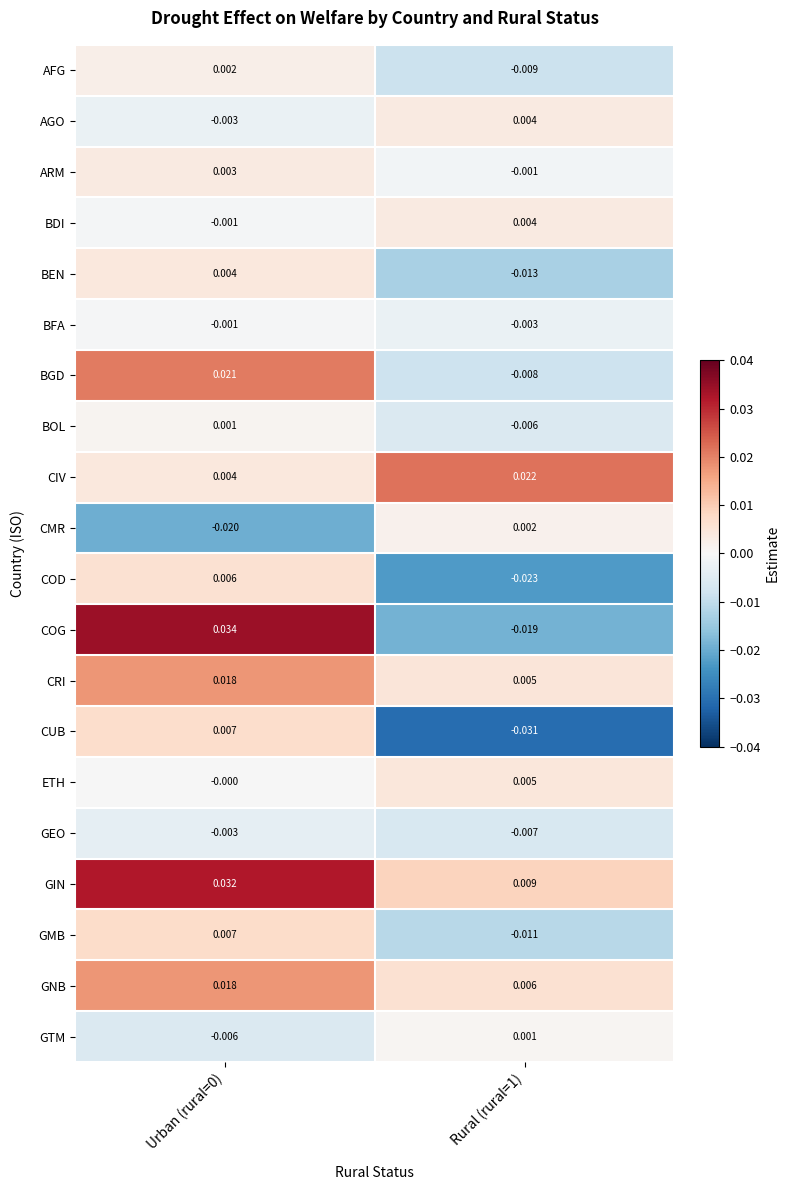

Is the value of CMR at Urban (rural=0) greater than the value of GIN at Rural (rural=1)?

No